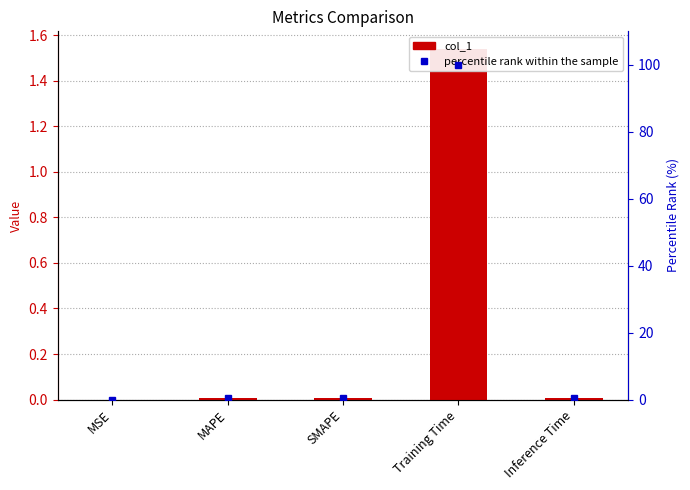

At which category is the sum across all series the highest?

Training Time